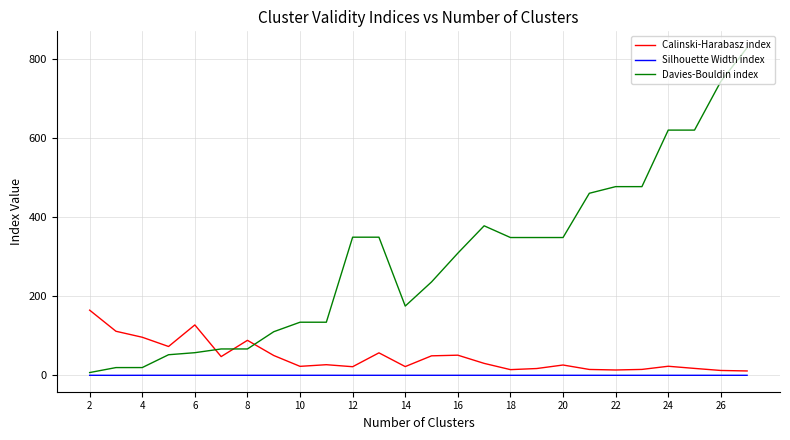

How many lines are shown in the chart?

3